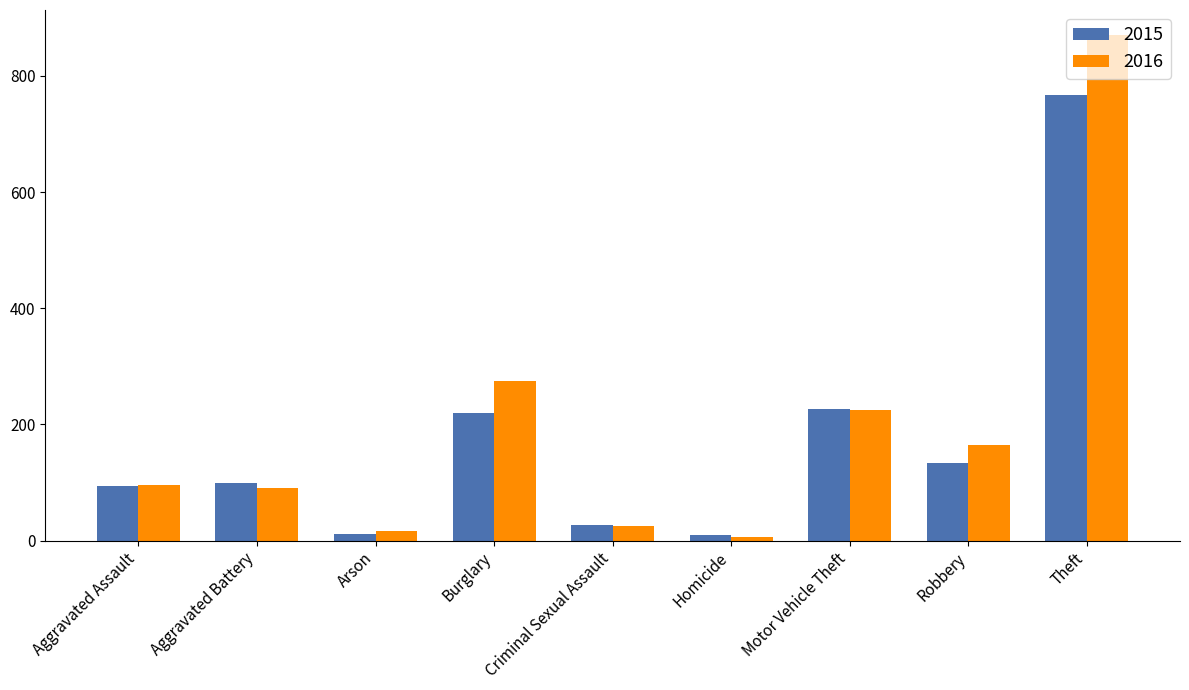

What is the value of the 2016 bar at the 1st from the left?

96